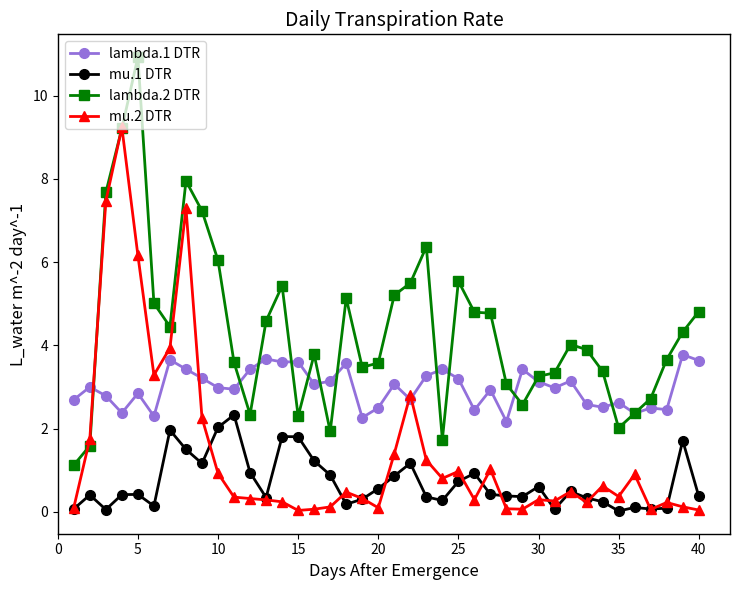

Which series has the widest spread of values?

lambda.2 DTR